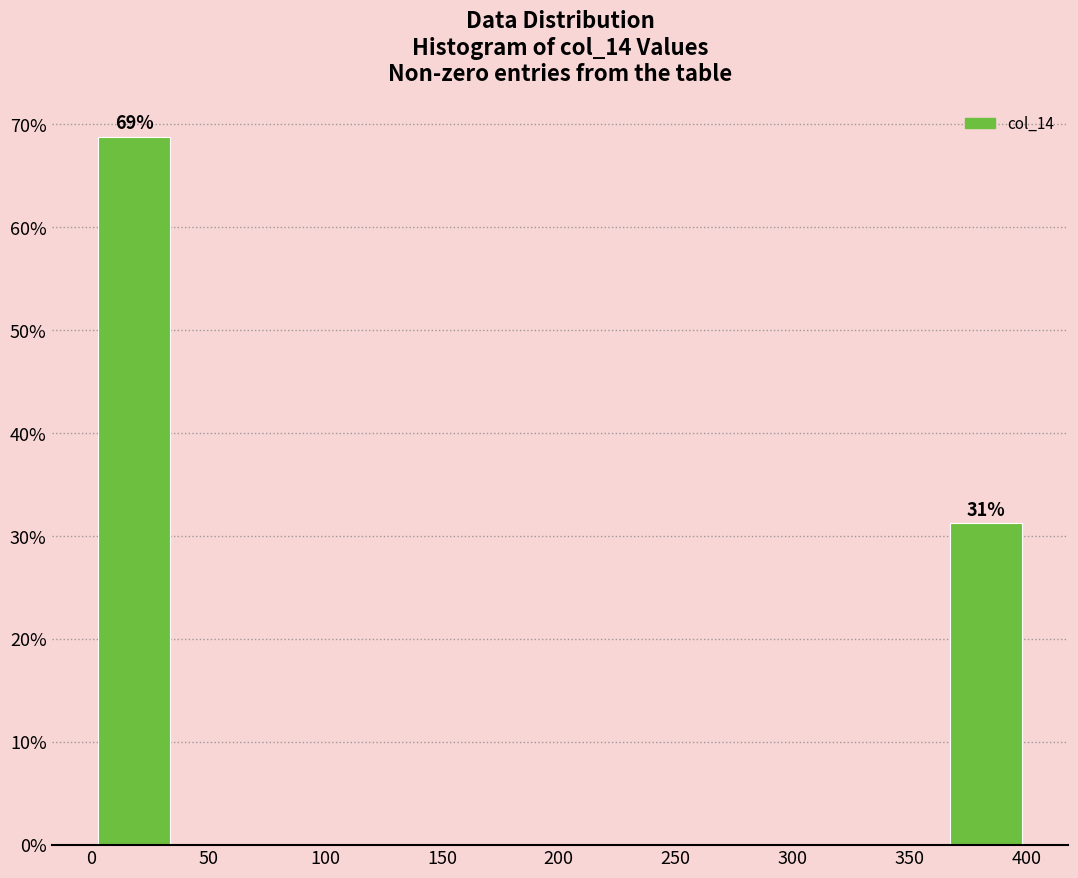

Over which range of the x-axis is the bar tallest?

0 to 35